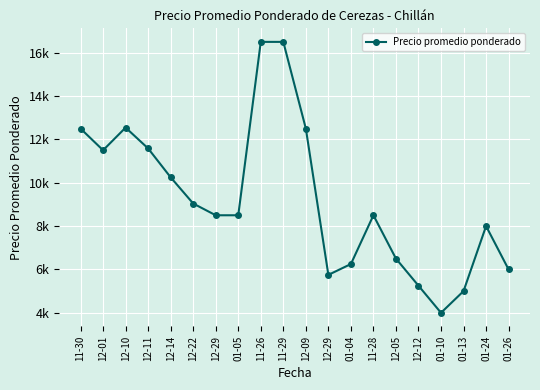

What is the difference between the maximum and minimum values?

12500